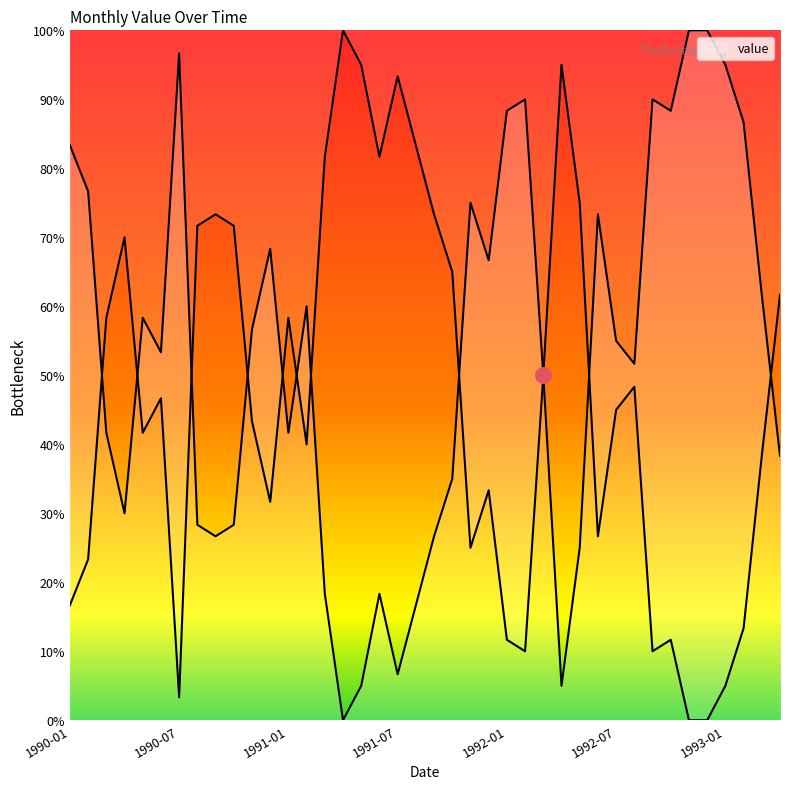

Which has a higher value, 1992-05 or 1990-07?

1990-07